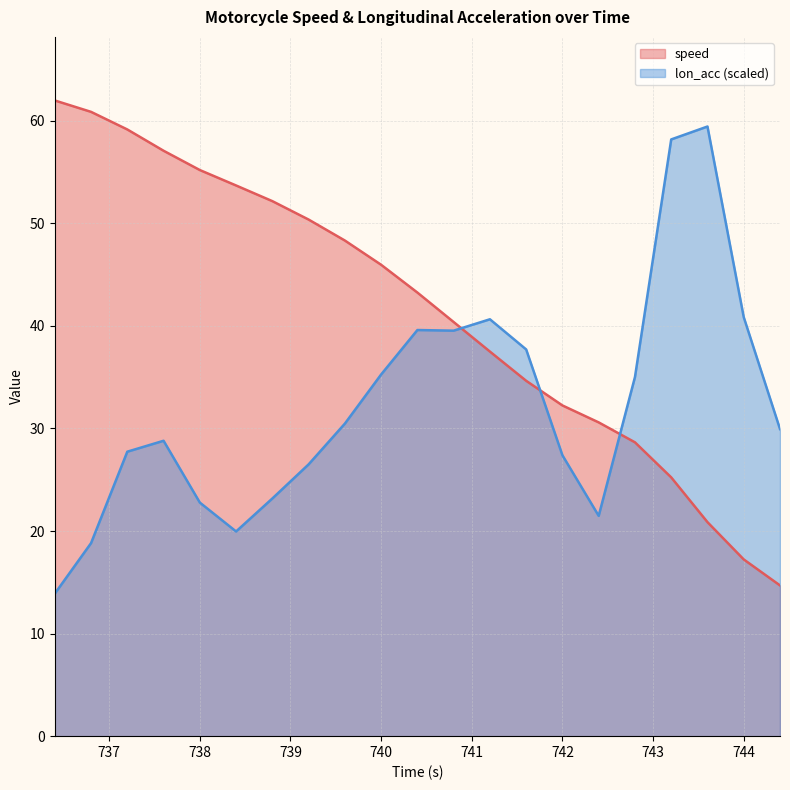

What is the highest value of the speed series?

62.0